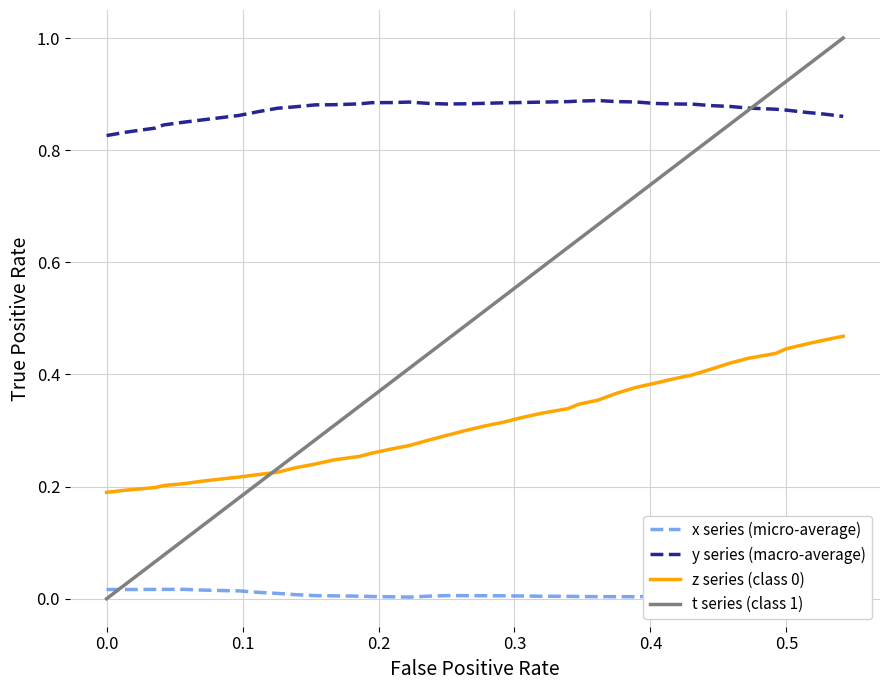

Which series has the widest spread of values?

t series (class 1)